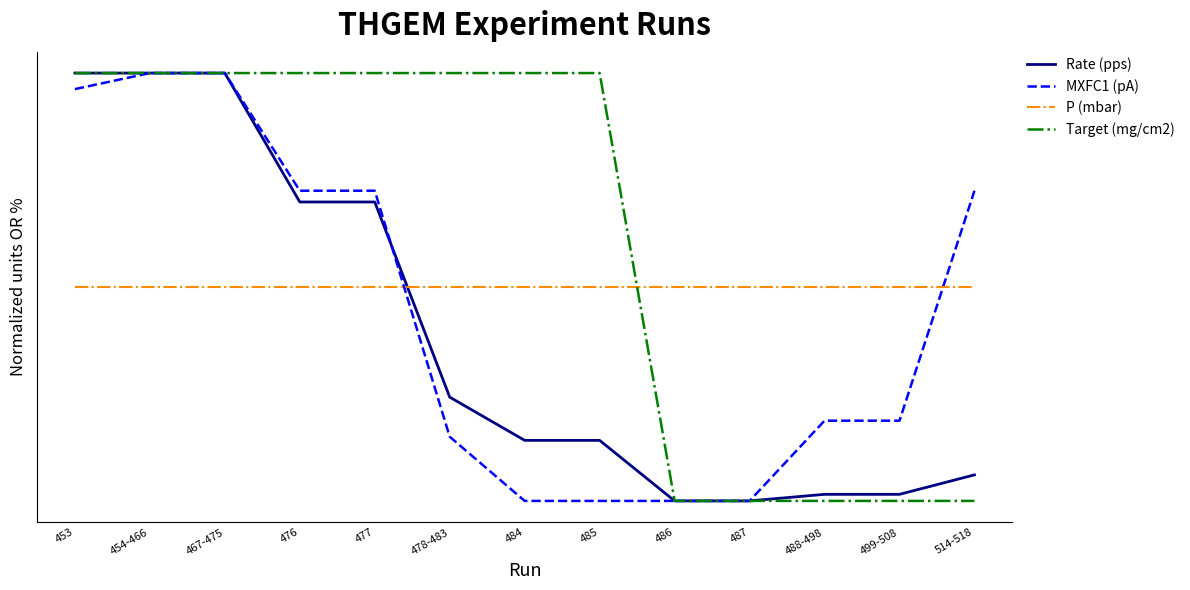

Which category has the highest value in the P (mbar) series?

453